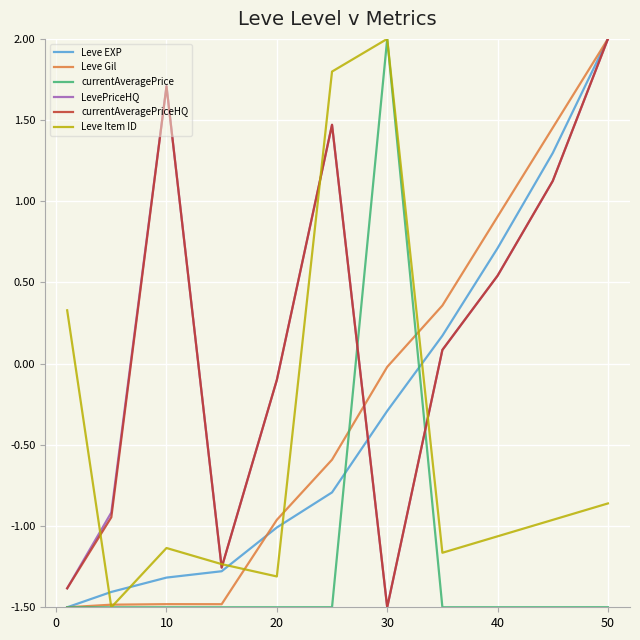

What is the maximum value for currentAveragePrice?

2.0